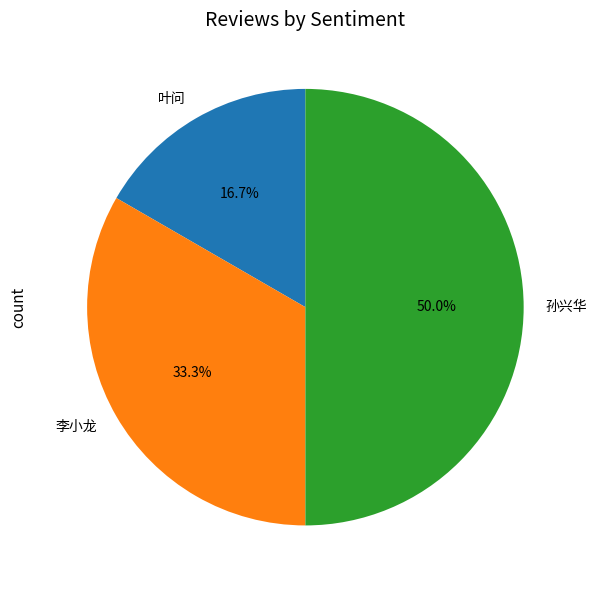

Does 叶问 represent more than half of the total?

No